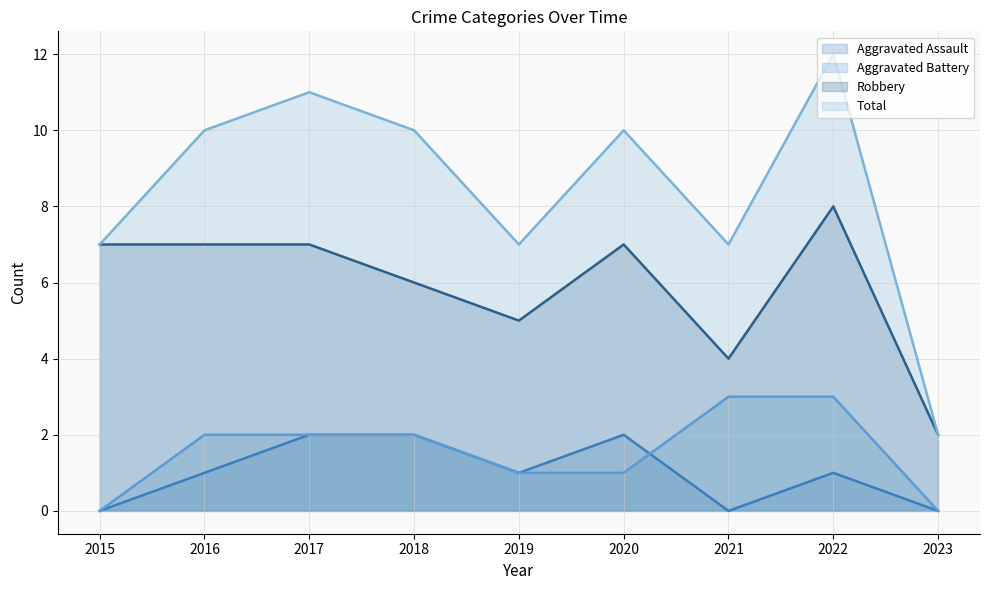

How many interior local valleys does the Robbery series have?

2